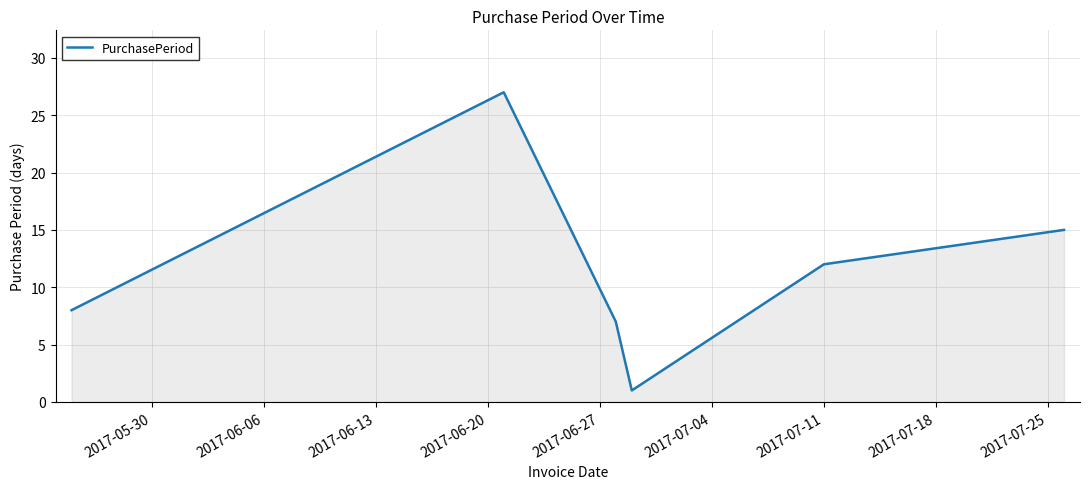

How many distinct data groups are displayed?

1